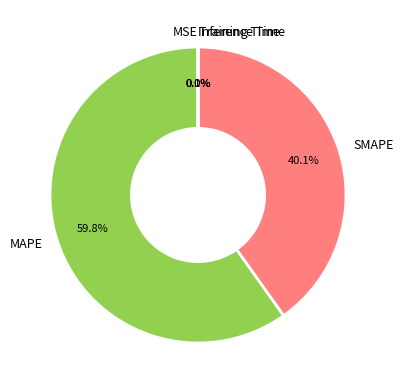

Which category has the biggest portion of the pie?

MAPE